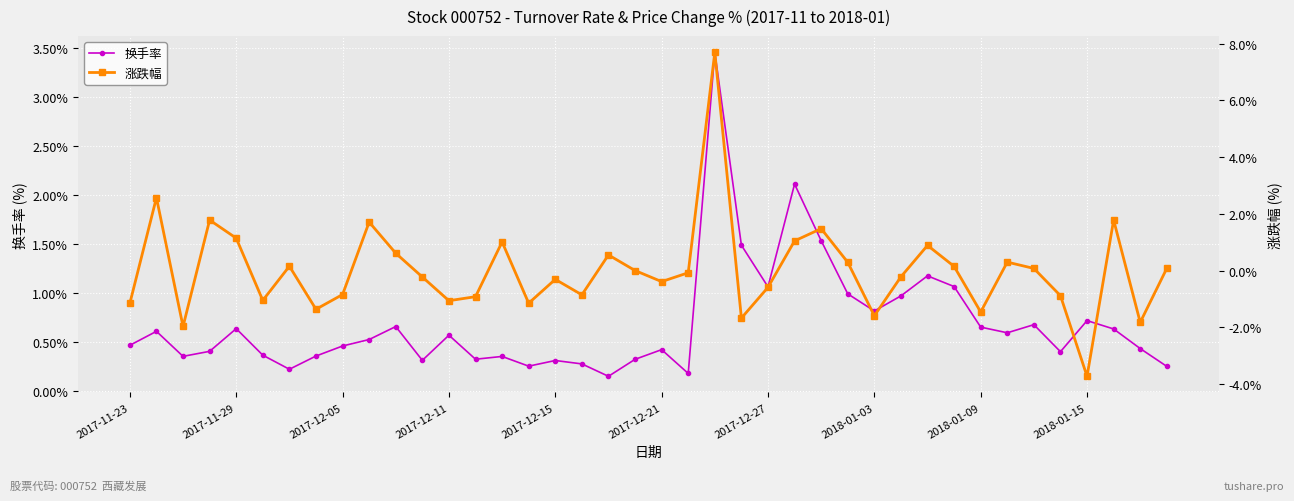

What is the label of the 1st point from the left?

2017-11-23